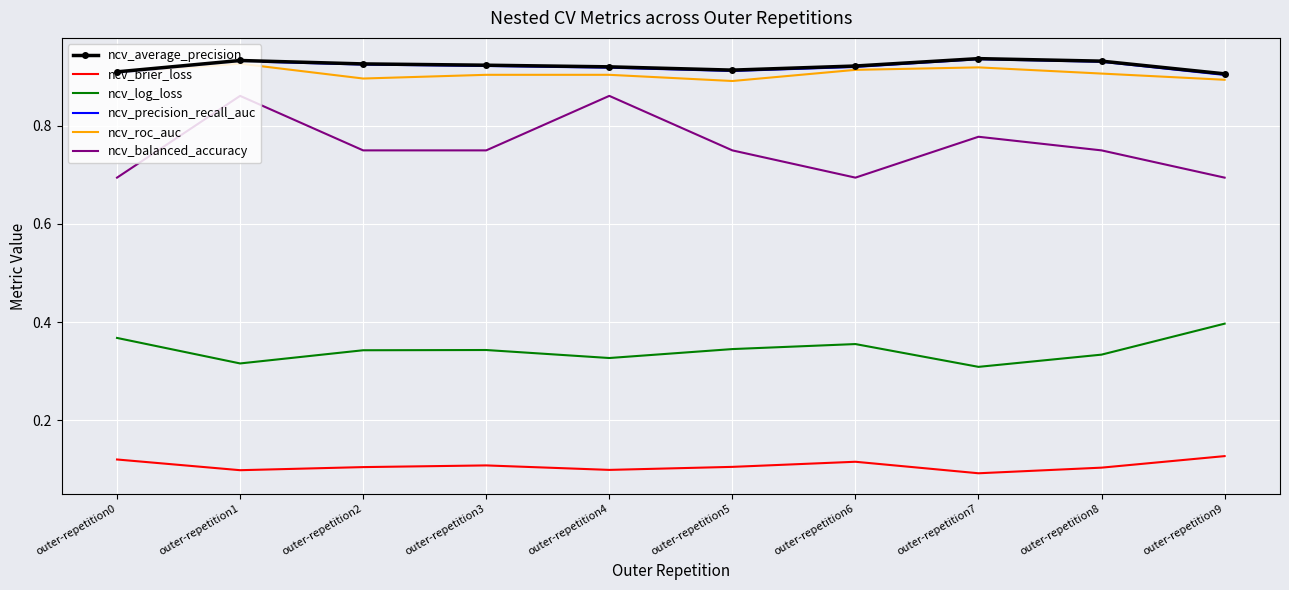

True or false: ncv_brier_loss and ncv_average_precision cross at least once.

False